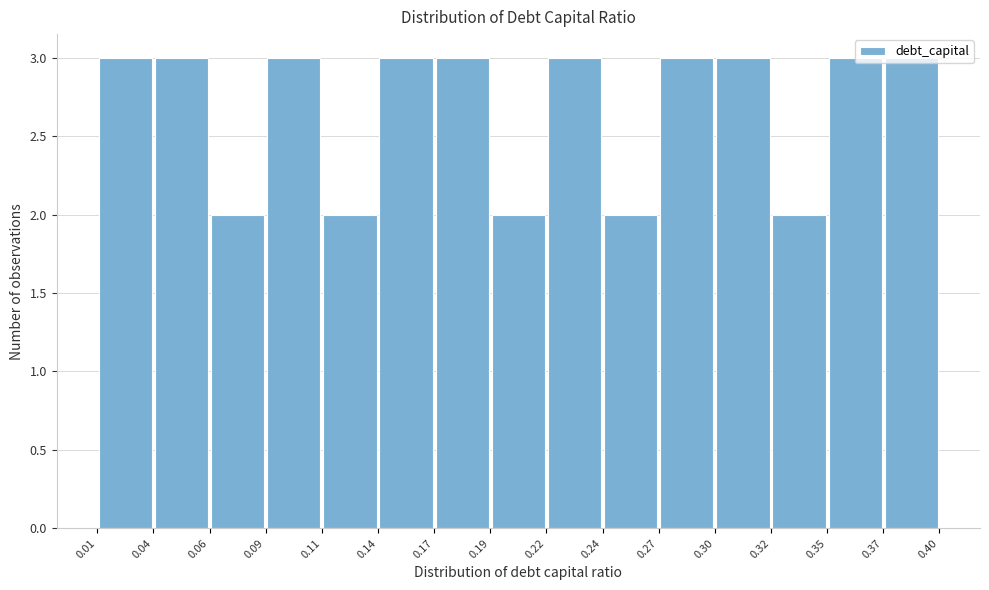

Reading left to right, list every bar in this chart as the range it spans on the x-axis followed by its height. The values are not printed on the chart, so give them approximately, as read against the axis.

0.01 to 0.04: 3
0.04 to 0.06: 3
0.06 to 0.09: 2
0.09 to 0.11: 3
0.11 to 0.14: 2
0.14 to 0.17: 3
0.17 to 0.19: 3
0.19 to 0.22: 2
0.22 to 0.24: 3
0.24 to 0.27: 2
0.27 to 0.30: 3
0.30 to 0.32: 3
0.32 to 0.35: 2
0.35 to 0.37: 3
0.37 to 0.40: 3